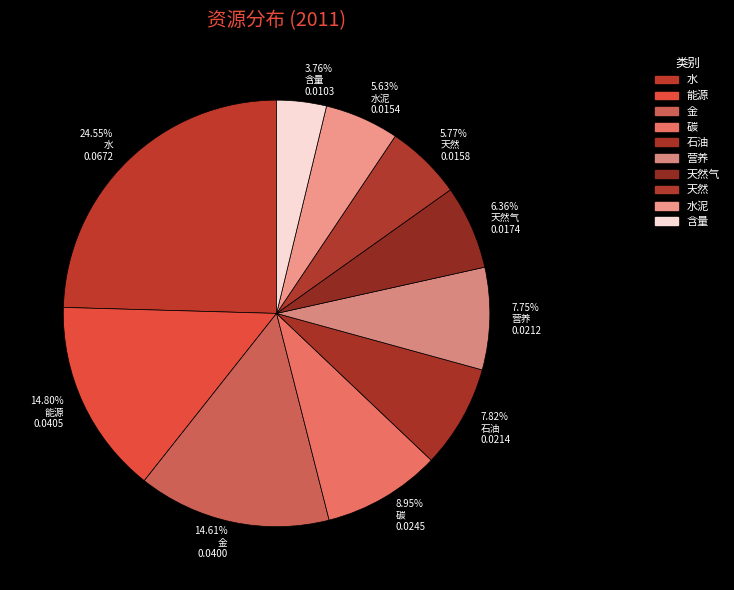

Which has a higher value, 含量 or 能源?

能源